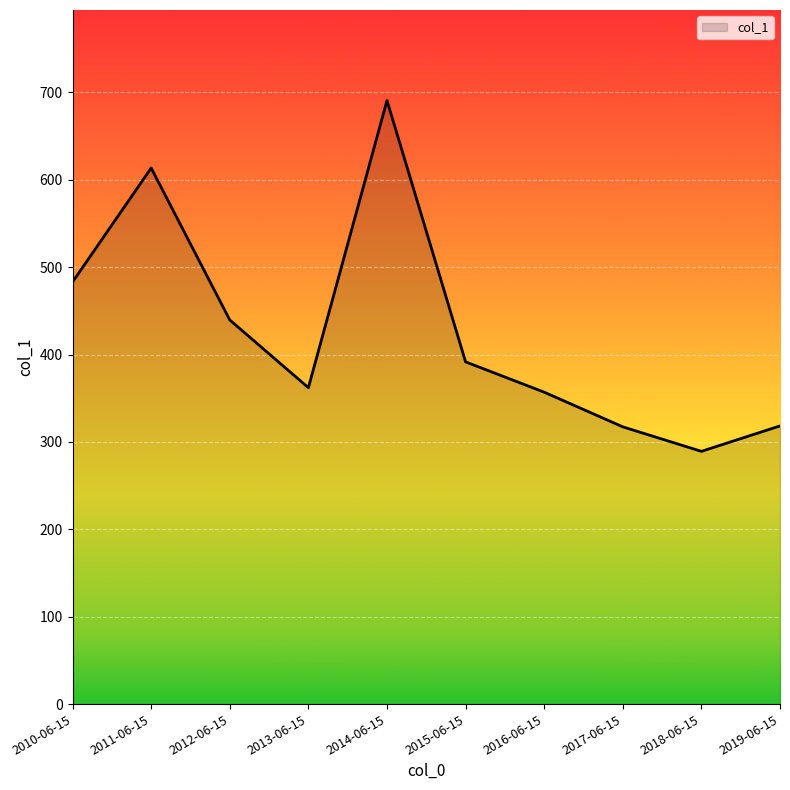

How many values exceed 391?

5